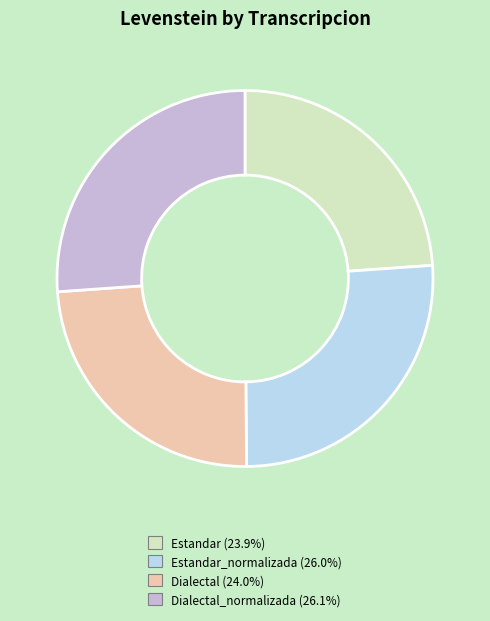

Is there any slice that represents more than half of the pie?

No